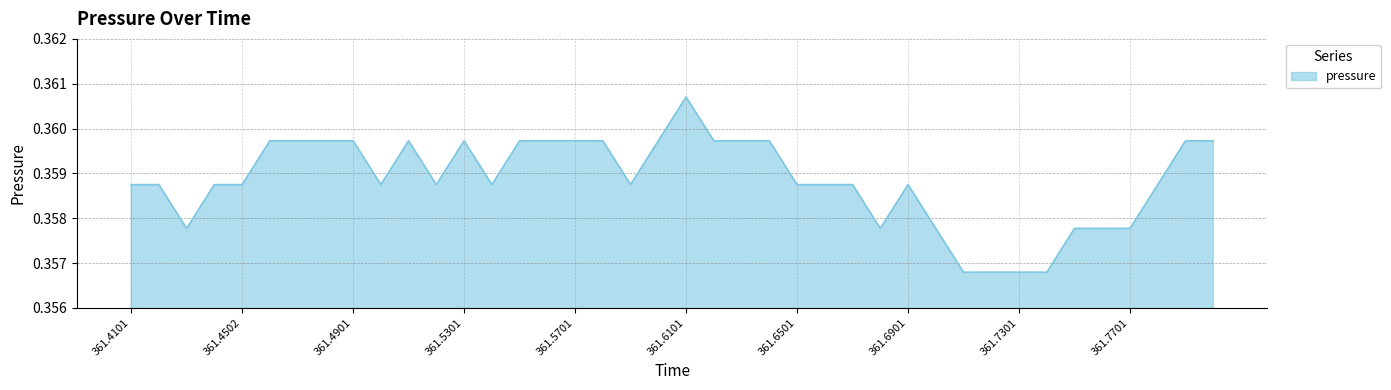

How many distinct data groups are displayed?

1